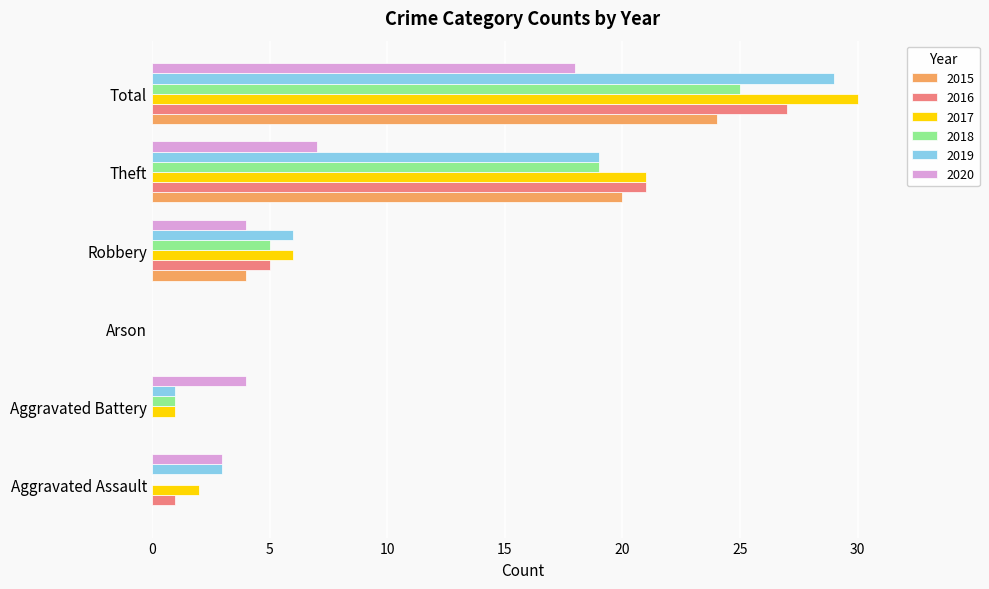

What is the total value across all series at Total?

153